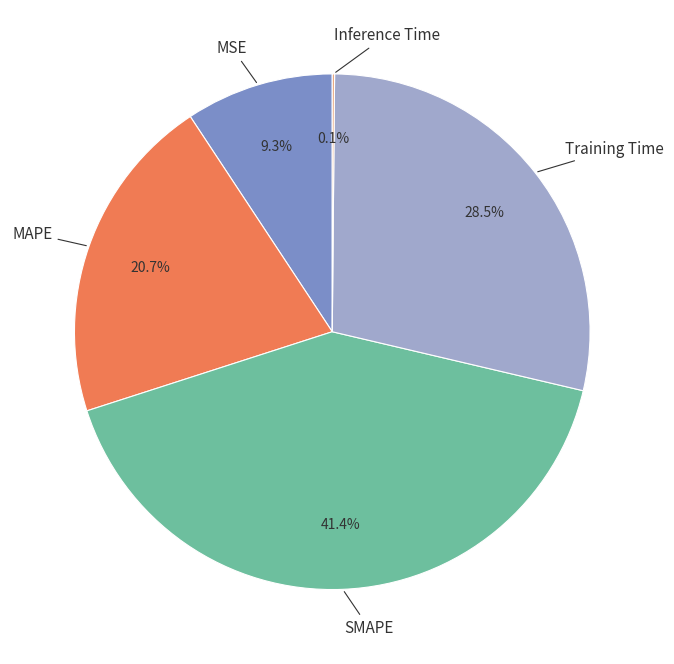

Is the sum of MAPE and Training Time greater than half?

No